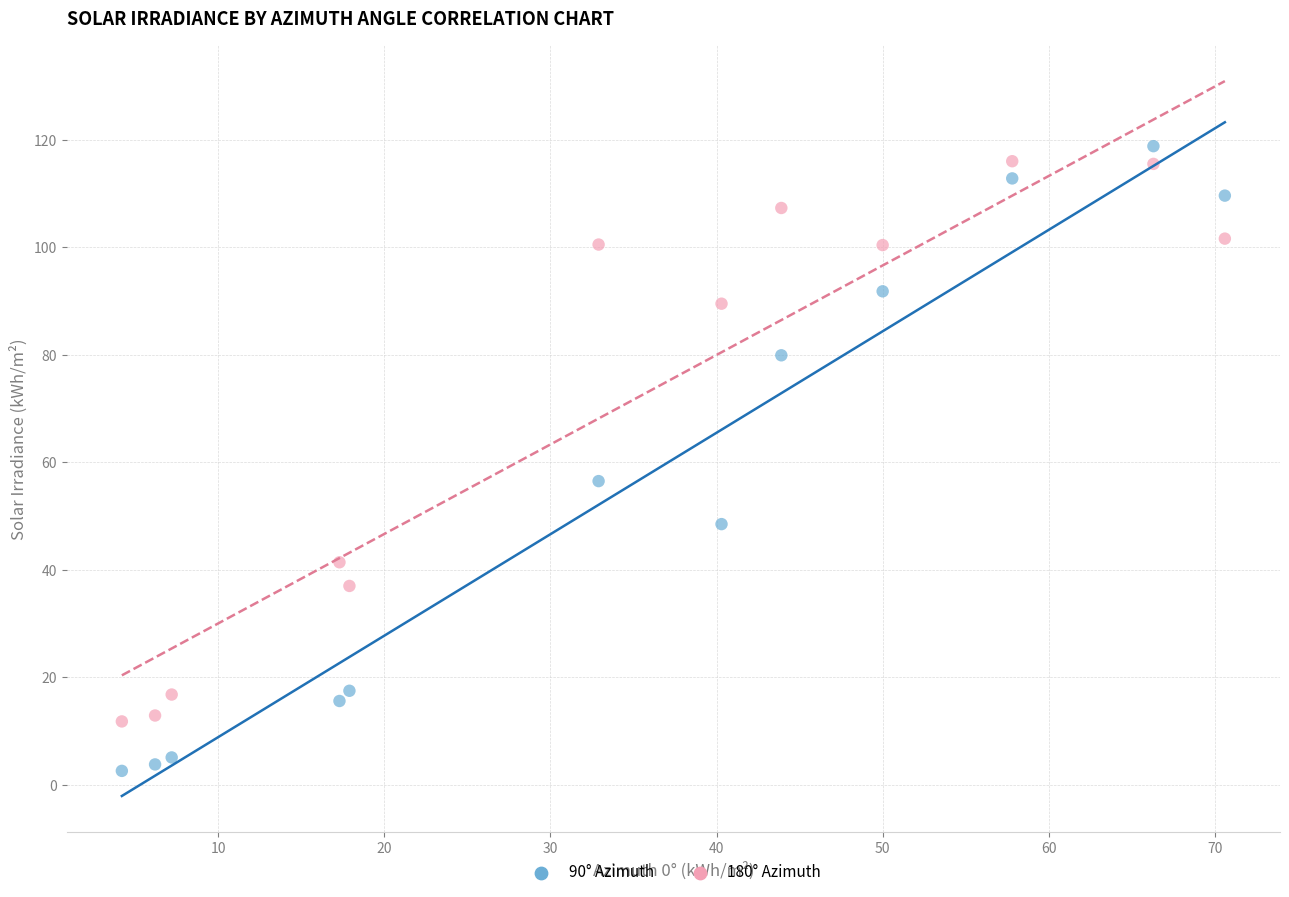

Which series has the largest Y range (max minus min)?

90° Azimuth